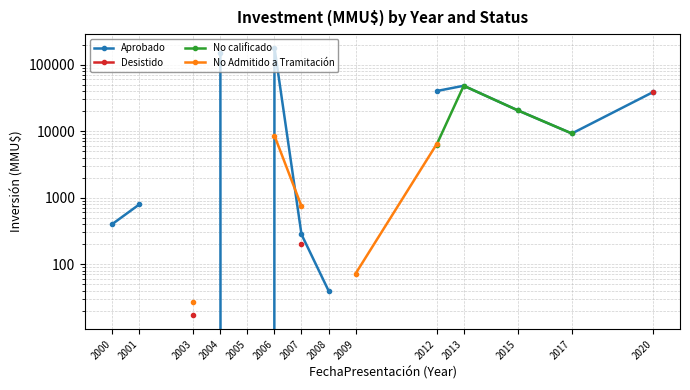

How many interior local peaks does the No calificado series have?

1